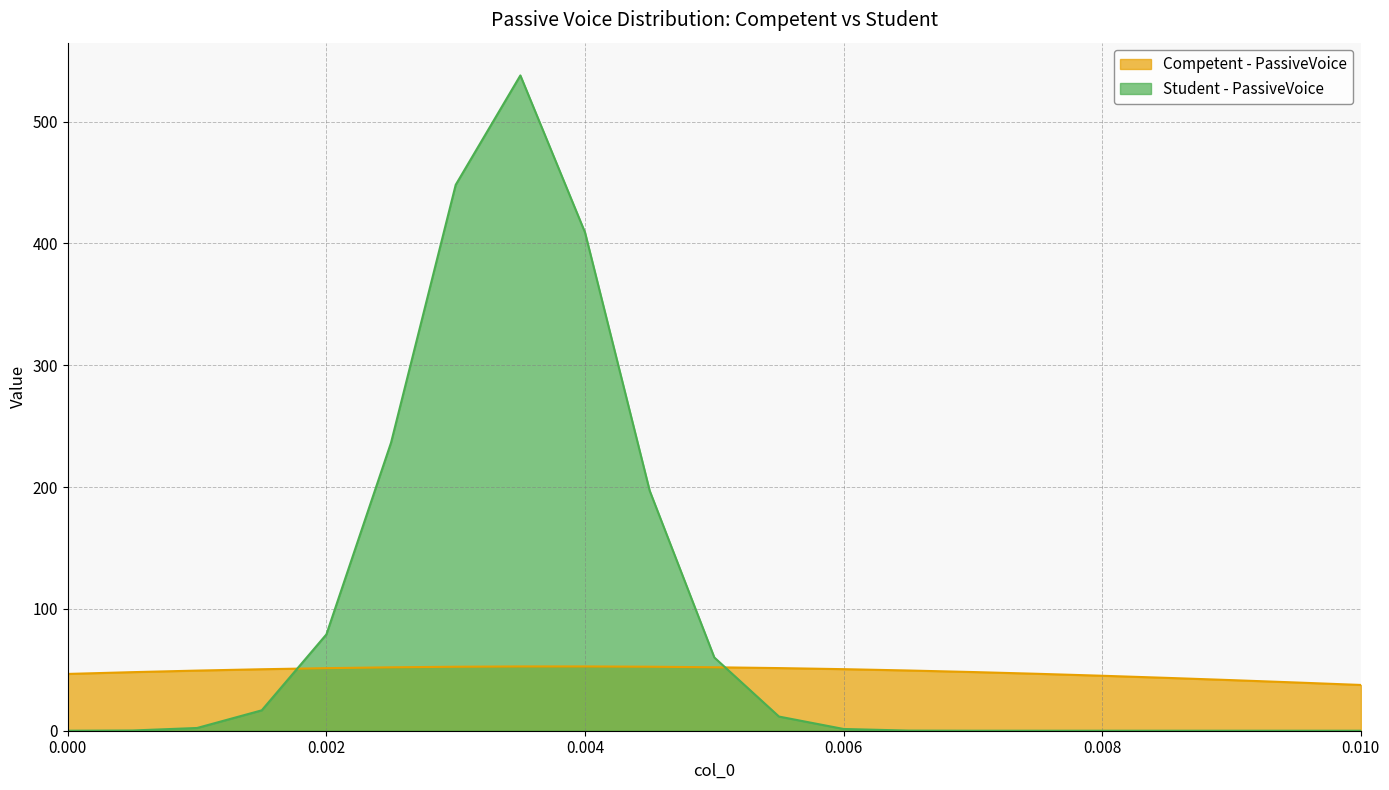

Is the value of Competent - PassiveVoice at 0.0095 greater than the value of Student - PassiveVoice at 0.0085?

Yes